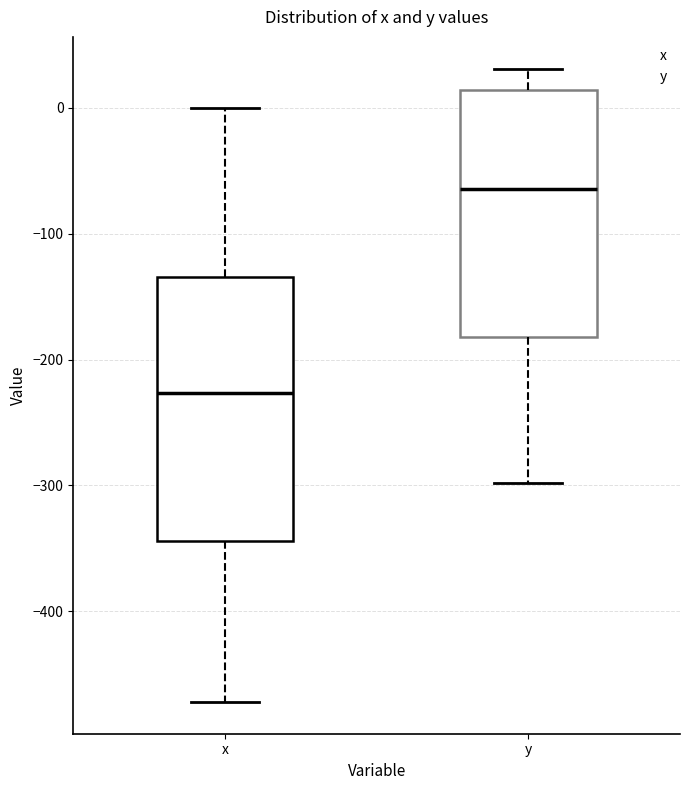

Reading left to right, transcribe this box plot: for each box, give where its median line is, the range the box spans, and where its two whiskers end, as read against the y-axis. The values are not printed on the chart, so give them approximately, as read against the axis.

x: median -230, box -340 to -130, whiskers -470 to 0
y: median -60, box -180 to 10, whiskers -300 to 30